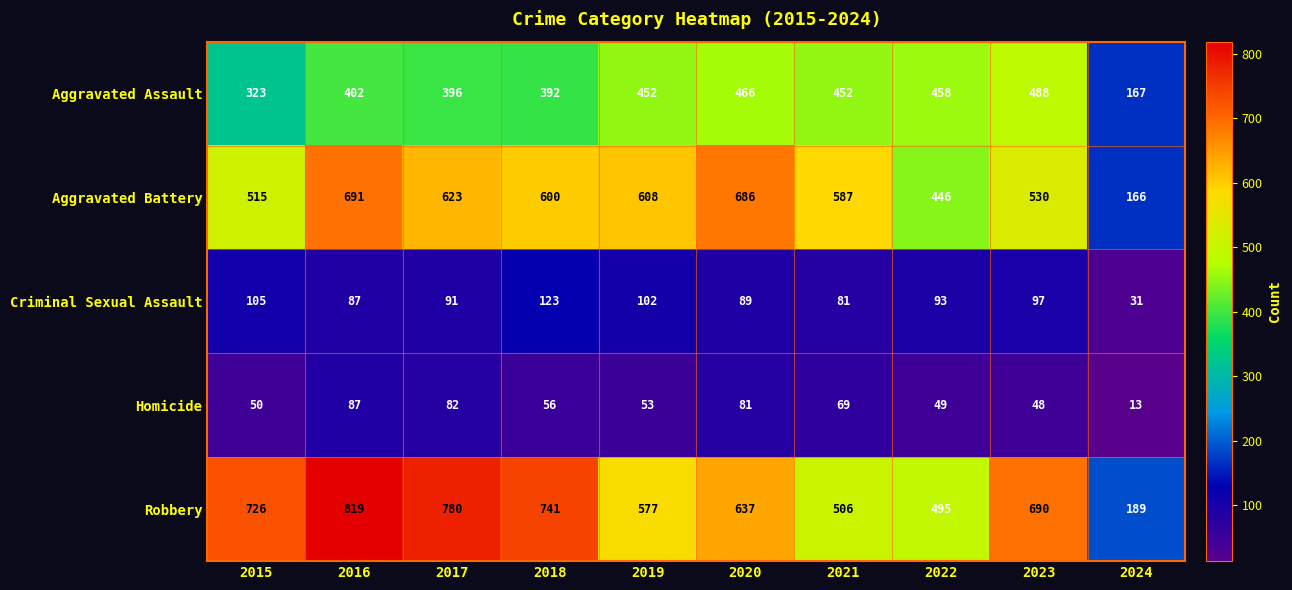

How many values in the Aggravated Battery series are below 600?

5